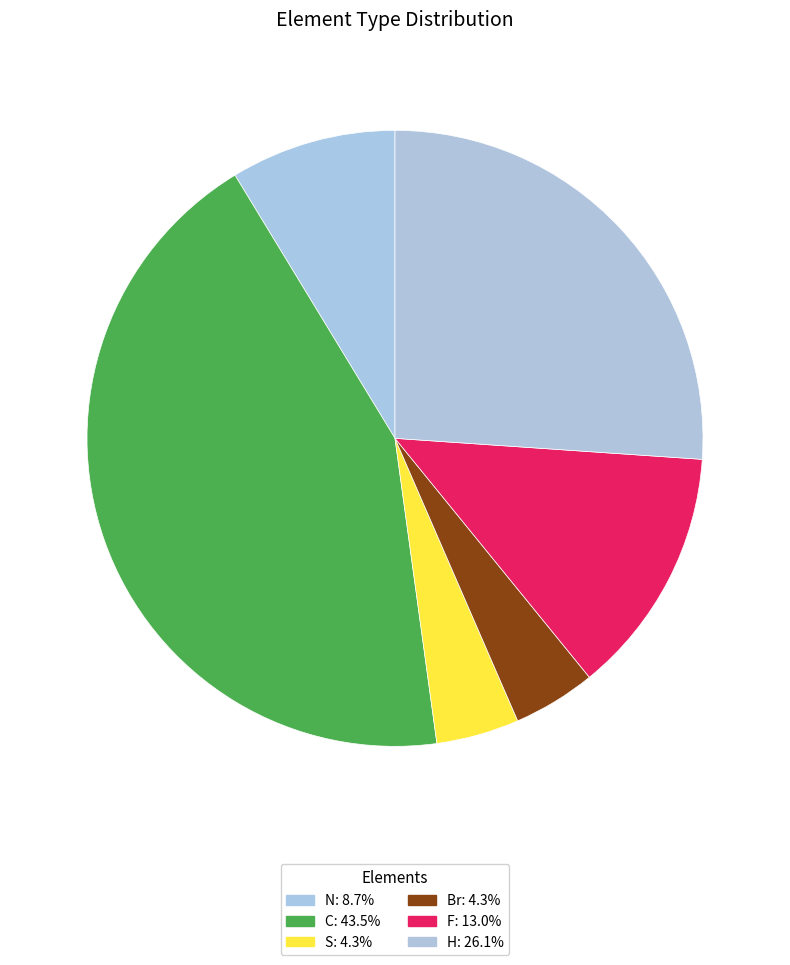

The C slice represents 36% of the pie. True or false?

False